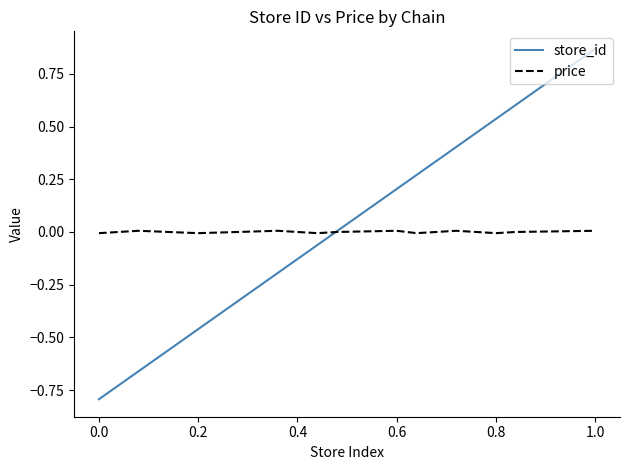

List the series in order of their peak value, highest first.

store_id, price